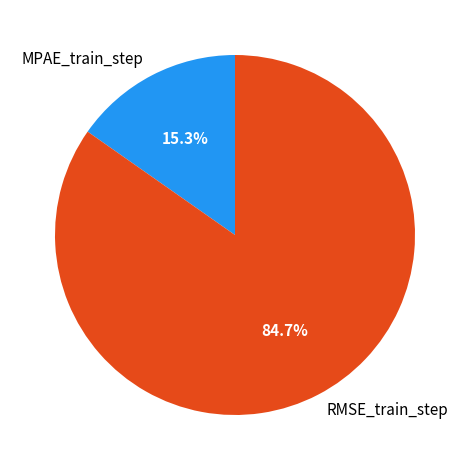

True or false: RMSE_train_step accounts for 78% of the total.

False